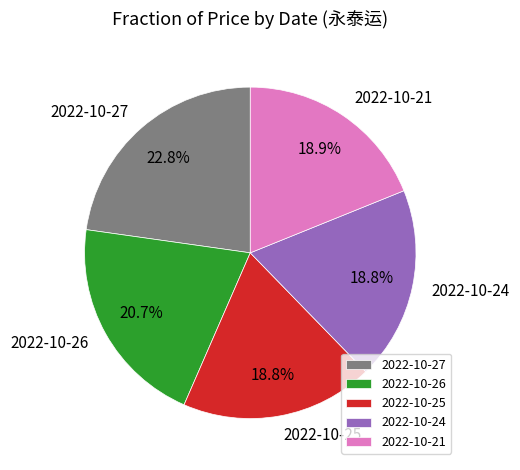

To the nearest percent, what is the difference between the 2022-10-26 and 2022-10-25 slice percentages?

2%